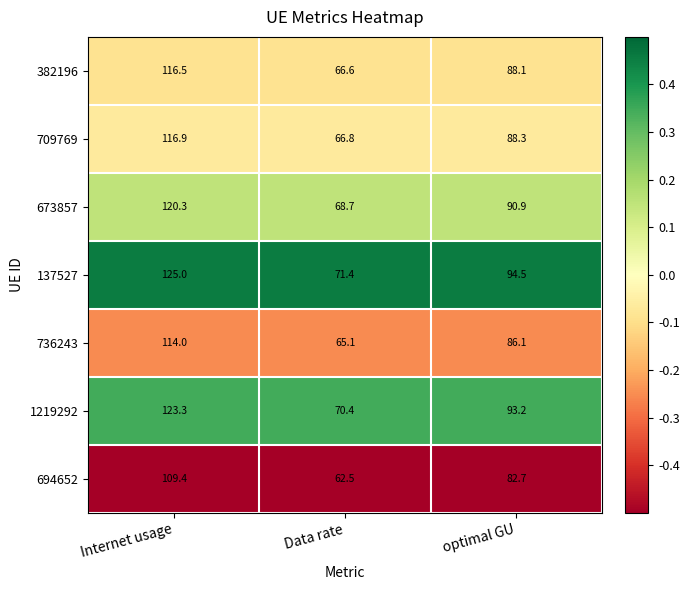

What is the greatest value displayed?

125.0